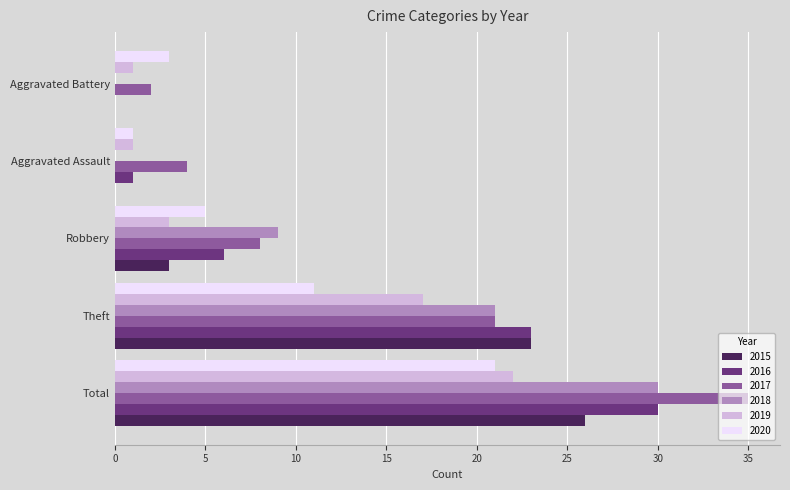

What is the highest value of the 2018 series?

30